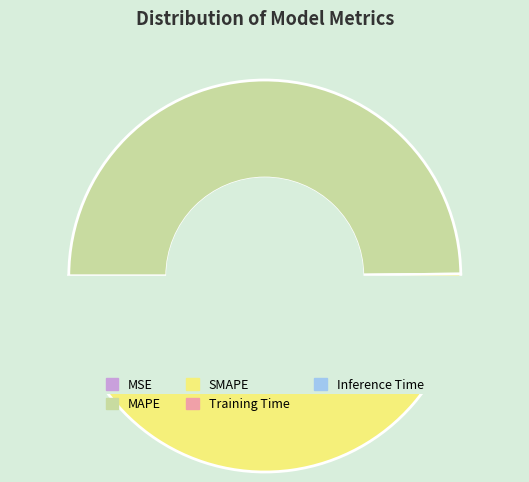

How many slices are in this pie chart?

5